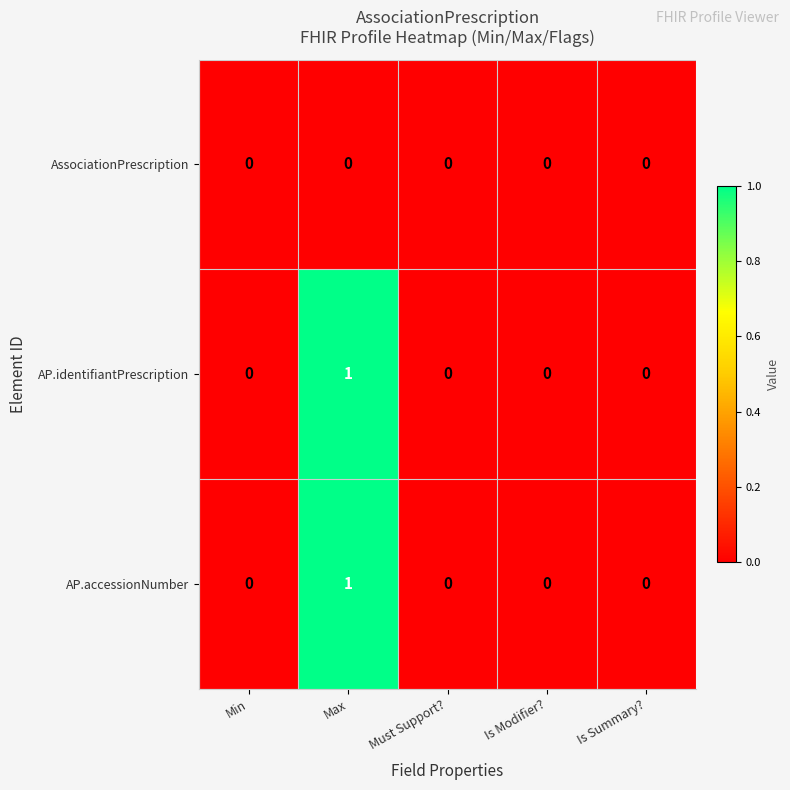

Count the number of data series in this chart.

3